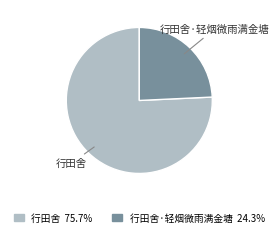

How many segments does this pie chart have?

2